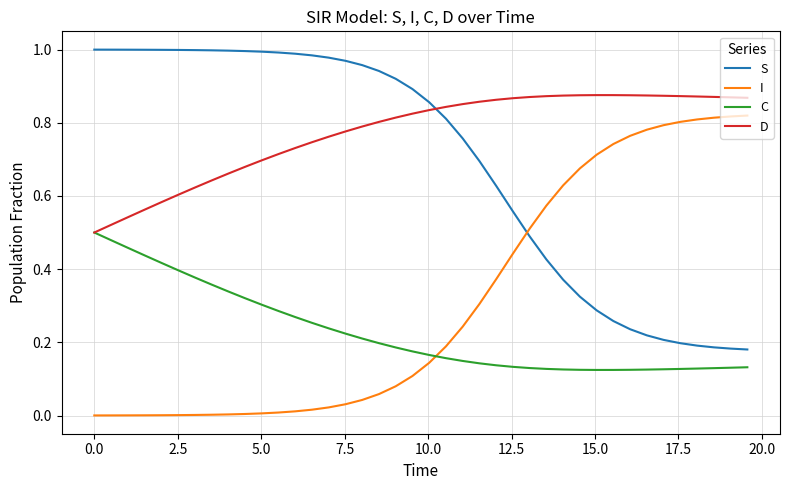

Which series has the largest total across all categories?

D